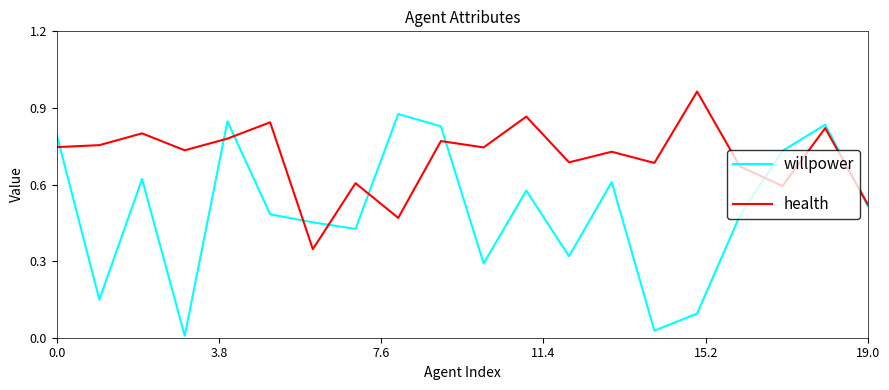

Which series has the largest range (max minus min)?

willpower